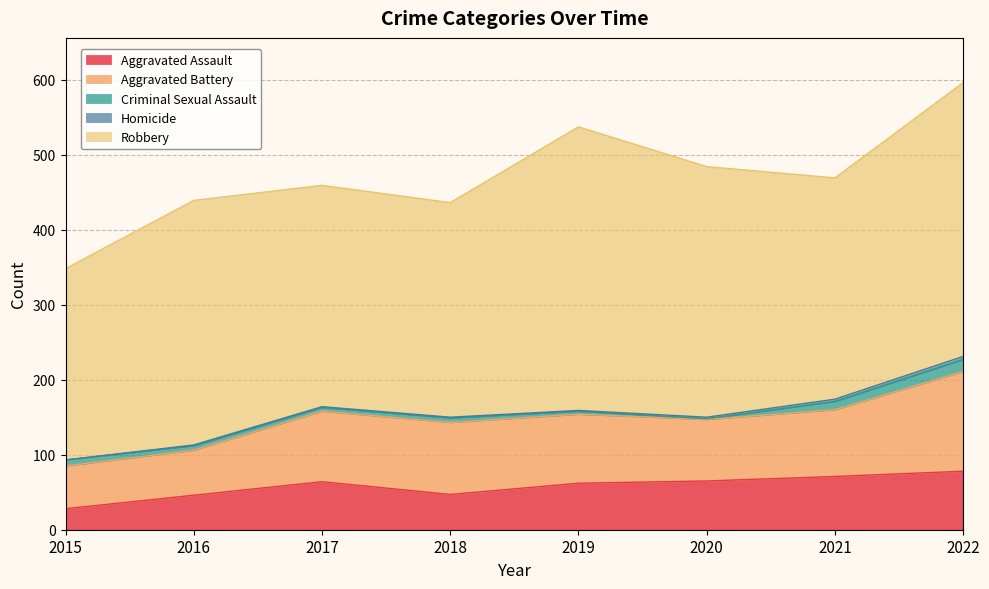

The value of Robbery at 2015 is 255. True or false?

True